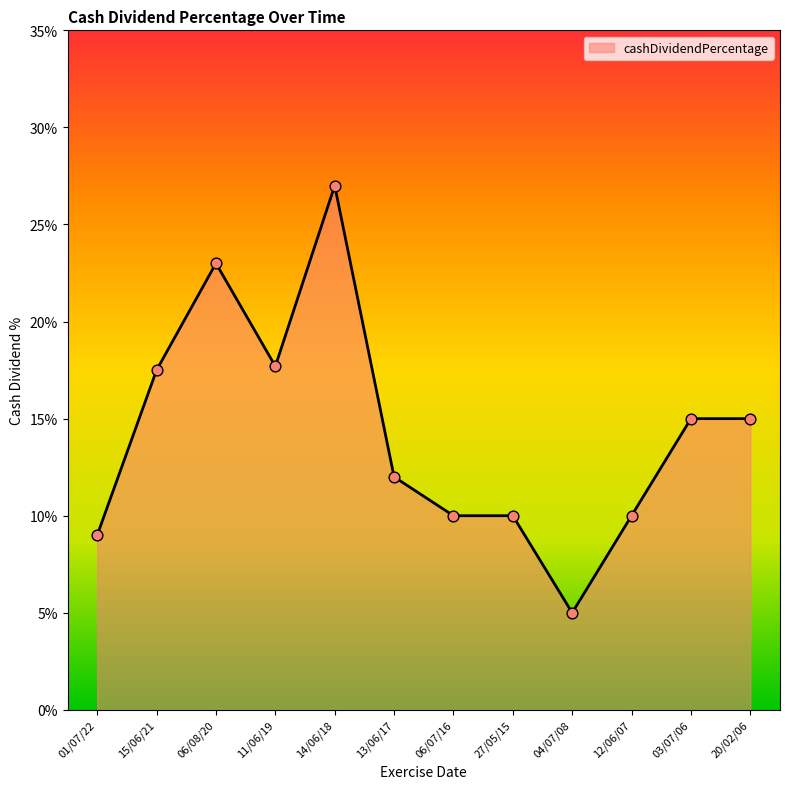

Which has a higher value, 11/06/19 or 12/06/07?

11/06/19